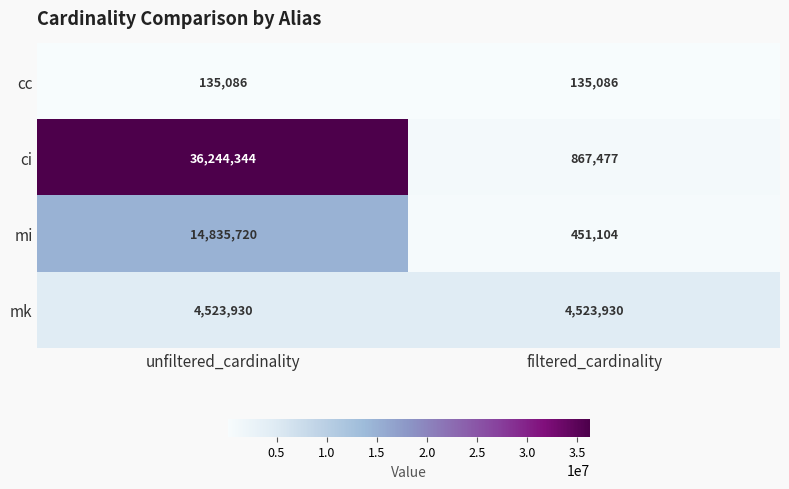

What is the sum of the cc values at unfiltered_cardinality and filtered_cardinality?

270172